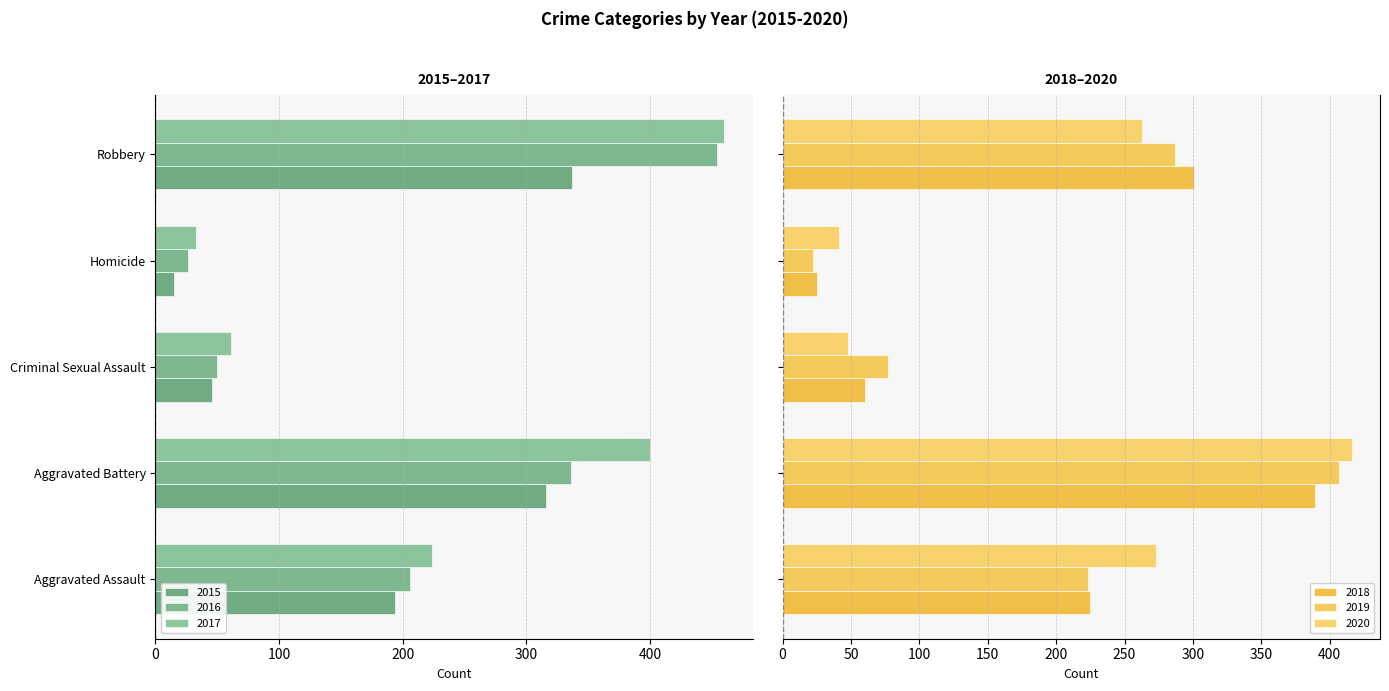

At which category does the chart reach its peak across all series?

Aggravated Battery